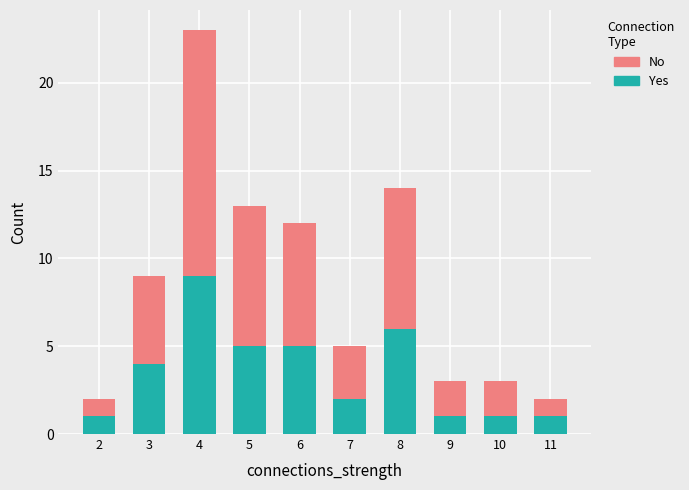

At which label does Yes reach its peak?

4